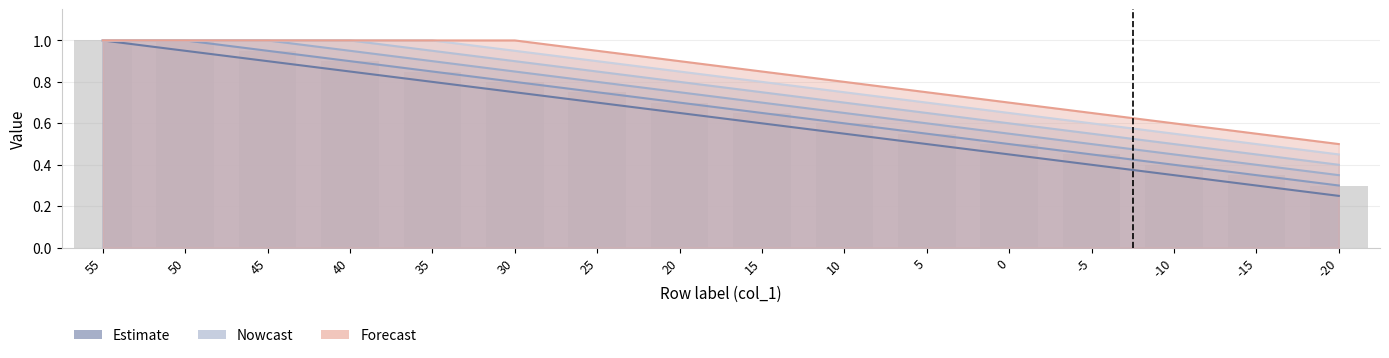

Does the chart contain any negative values?

No